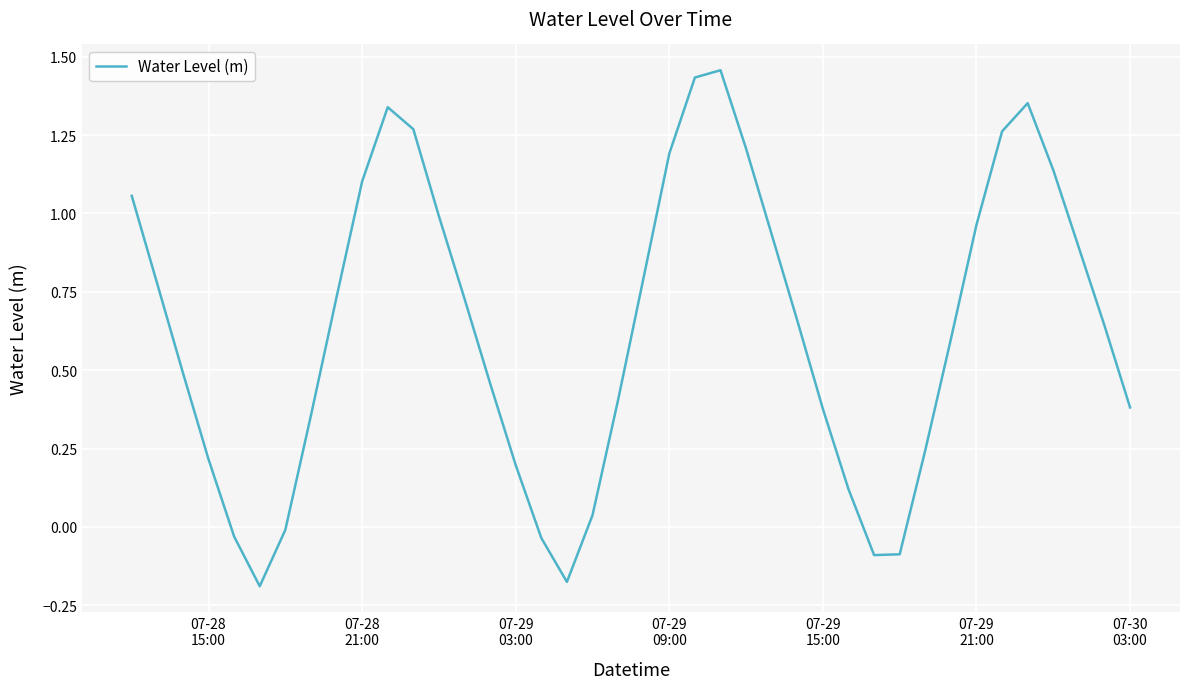

What is the difference between the maximum and minimum values?

1.6